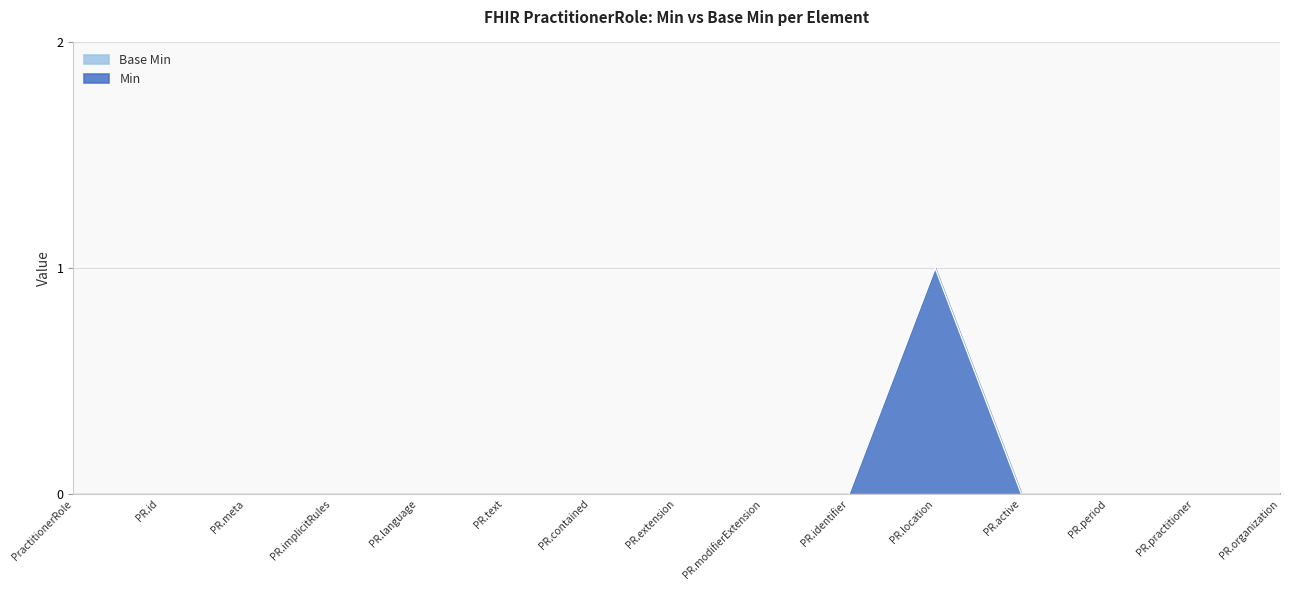

What position from the left is PR.modifierExtension?

9